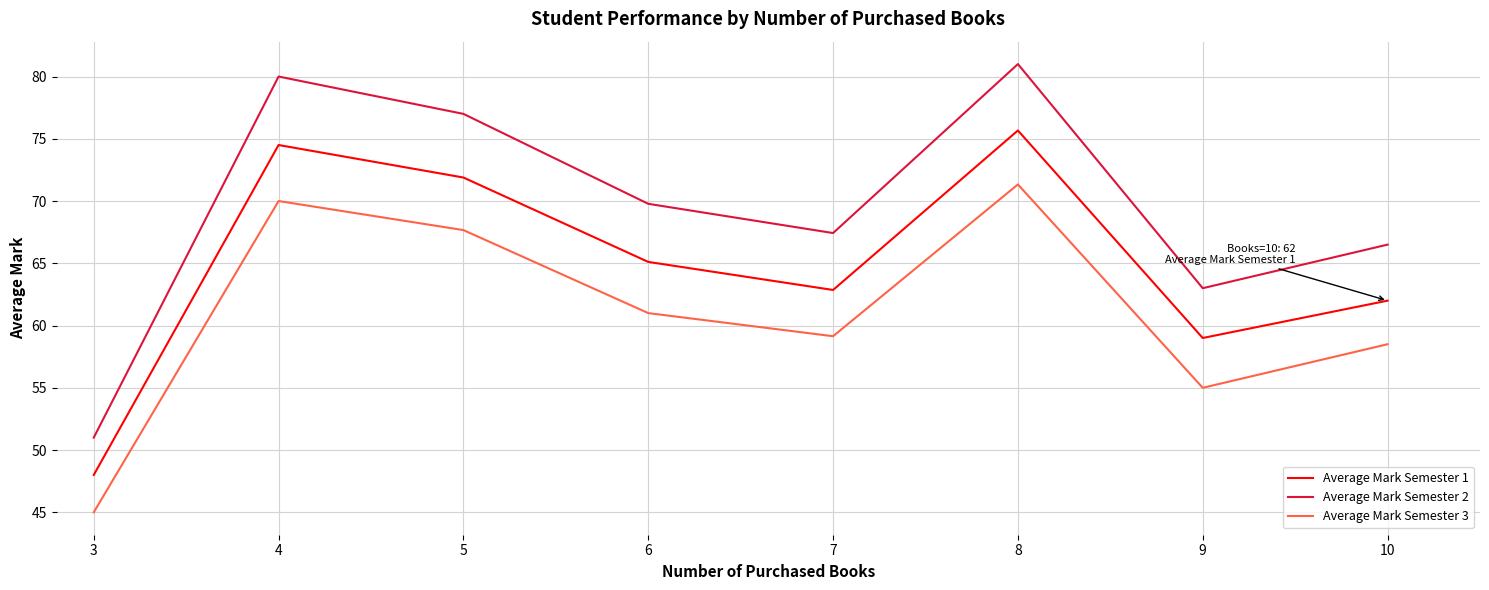

Reading left to right, extract all data points from this chart.

Average Mark Semester 1: 3=48.0	4=74.5	5=71.9	6=65.1	7=62.9	8=75.7	9=59.0	10=62.0
Average Mark Semester 2: 3=51.0	4=80.0	5=77.0	6=69.8	7=67.4	8=81.0	9=63.0	10=66.5
Average Mark Semester 3: 3=45.0	4=70.0	5=67.7	6=61.0	7=59.1	8=71.3	9=55.0	10=58.5